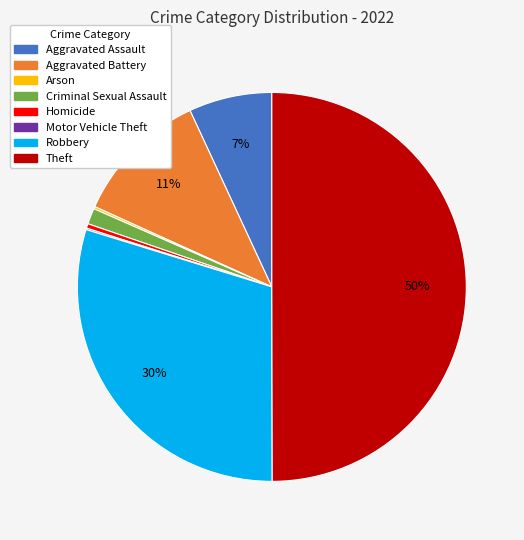

Do Homicide and Robbery together represent more than half of the pie?

No